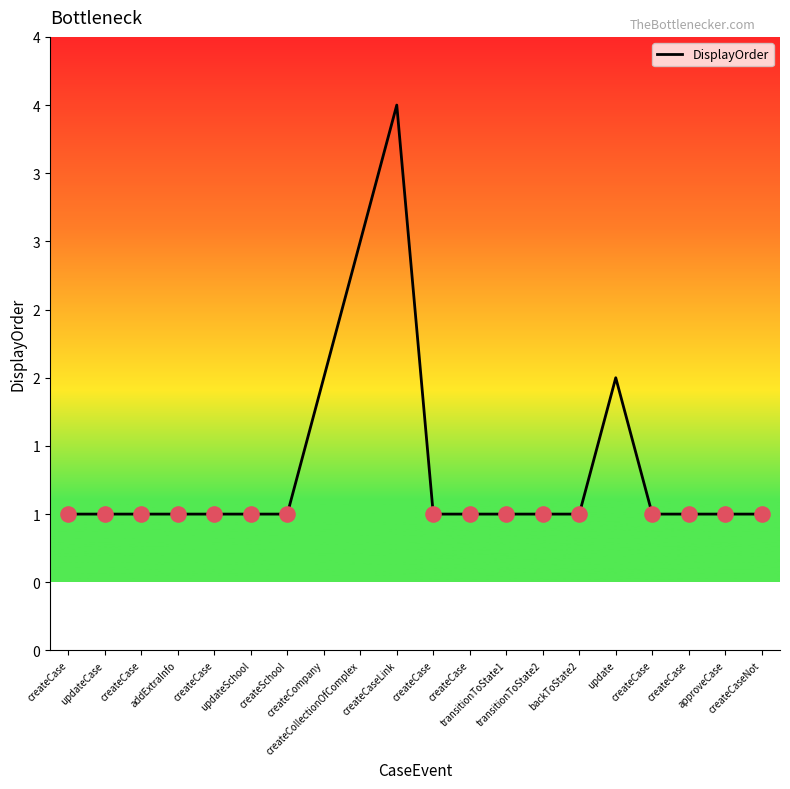

What is the change in value from createCollectionOfComplex to createCaseLink?

+1